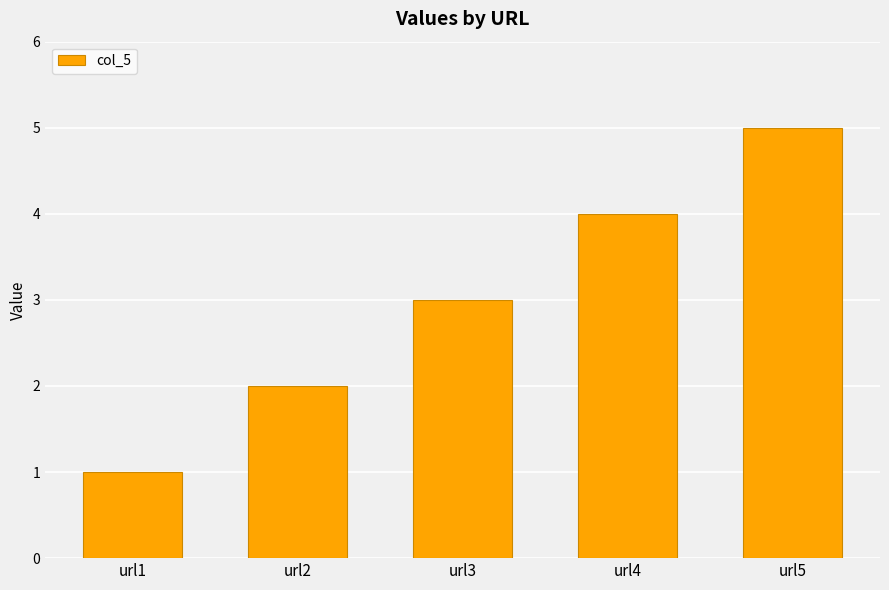

Between url2 and url3, which is larger?

url3